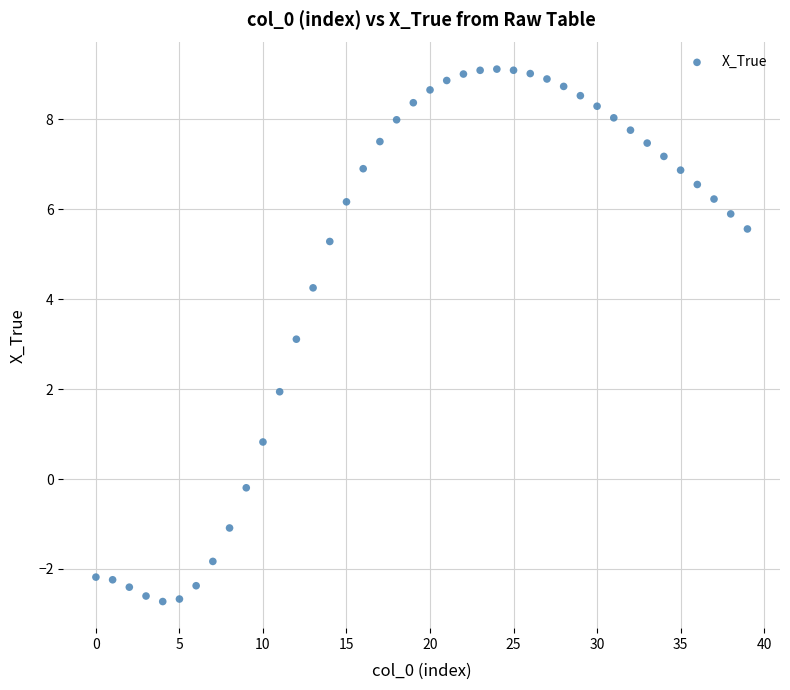

What is the range of Y values (max minus min)?

11.8